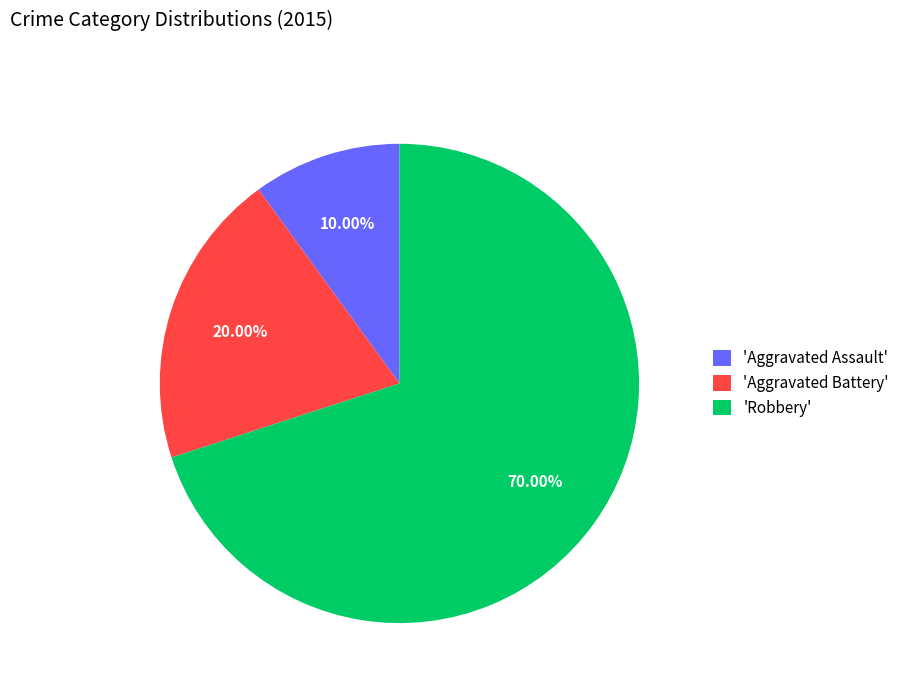

Do 'Aggravated Assault' and 'Aggravated Battery' together represent more than half of the pie?

No